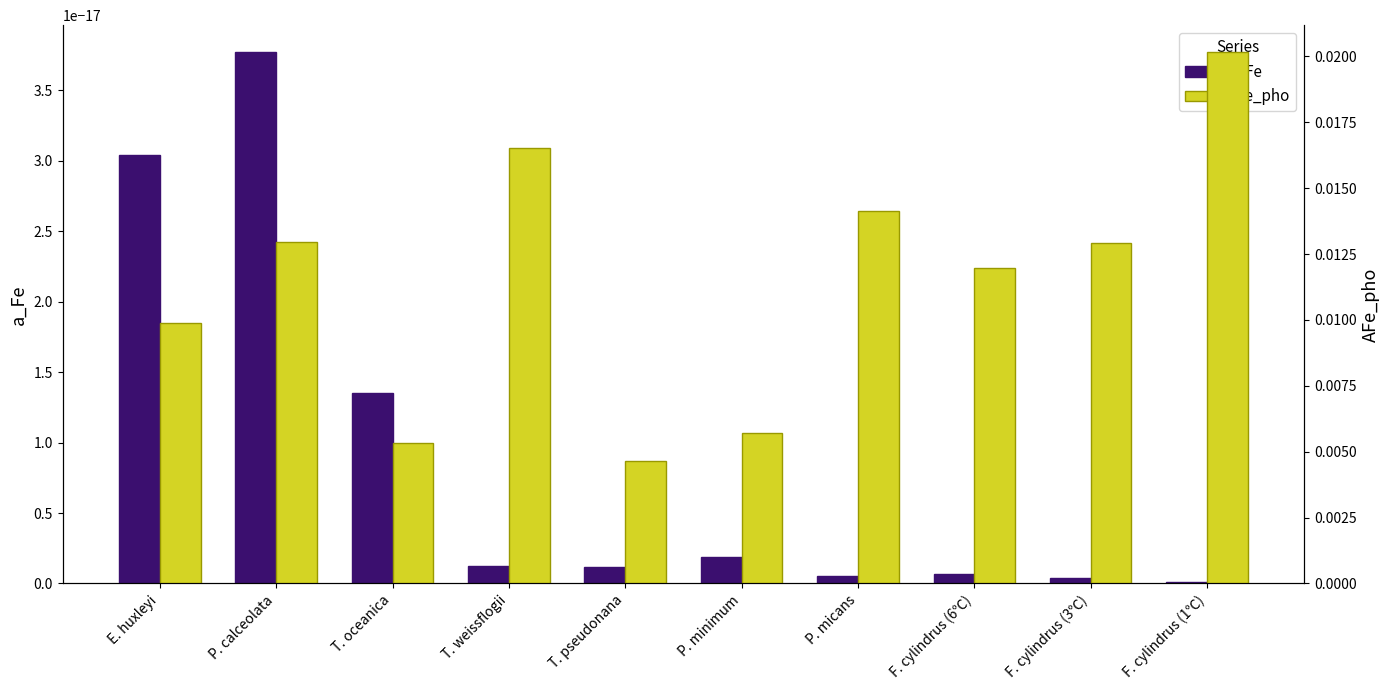

What is the label of the 6th bar from the left?

P. minimum